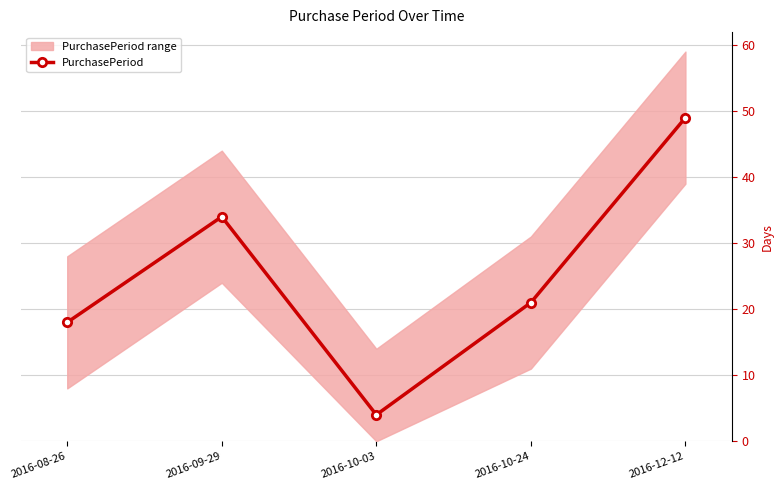

What is the label of the 3rd point from the left?

2016-10-03